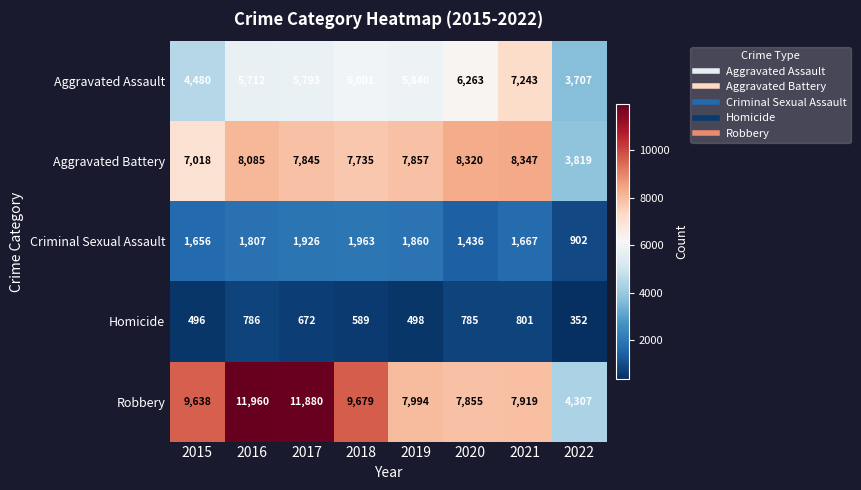

Where is Robbery nearest to the value 8133?

2019